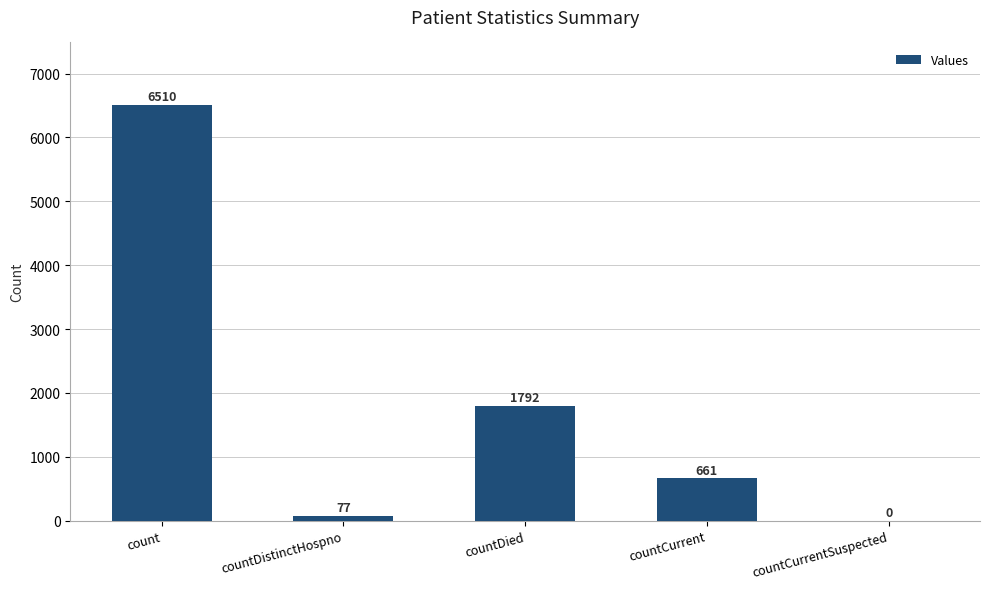

Read the value at countDied, to the nearest 50.

1800